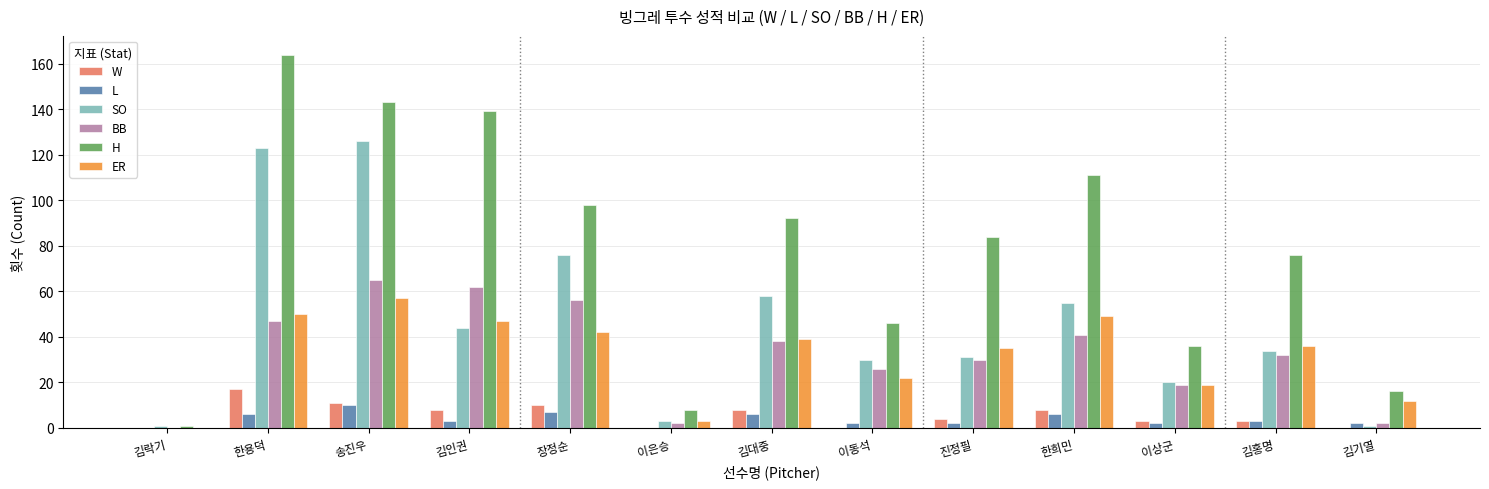

What is the sum of all W values?

72